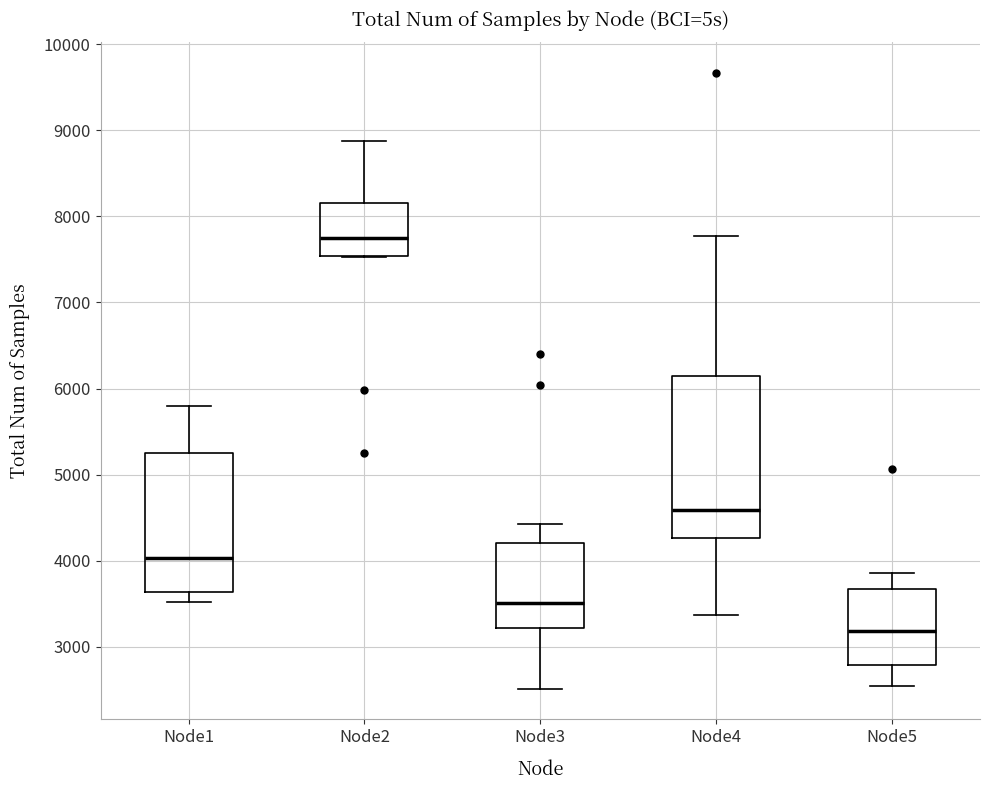

Reading left to right, transcribe this box plot: for each box, give where its median line is, the range the box spans, and where its two whiskers end, as read against the y-axis. The values are not printed on the chart, so give them approximately, as read against the axis.

Node1: median 4000, box 3600 to 5300, whiskers 3500 to 5800
Node2: median 7700, box 7500 to 8200, whiskers 7500 to 8900
Node3: median 3500, box 3200 to 4200, whiskers 2500 to 4400
Node4: median 4600, box 4300 to 6100, whiskers 3400 to 7800
Node5: median 3200, box 2800 to 3700, whiskers 2500 to 3900